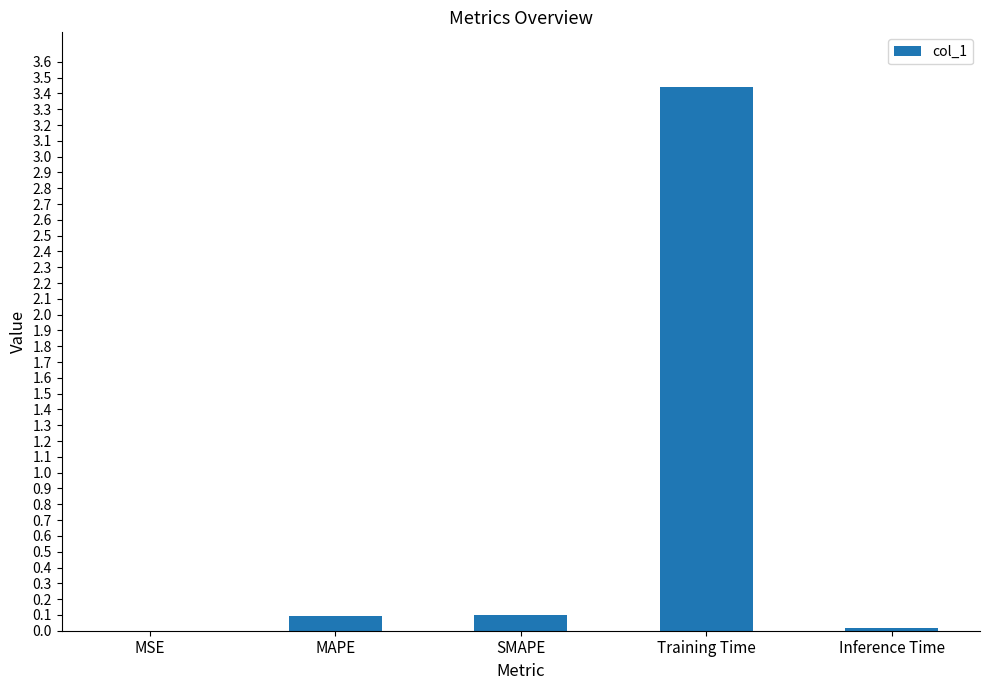

Does the chart contain stacked bars?

No